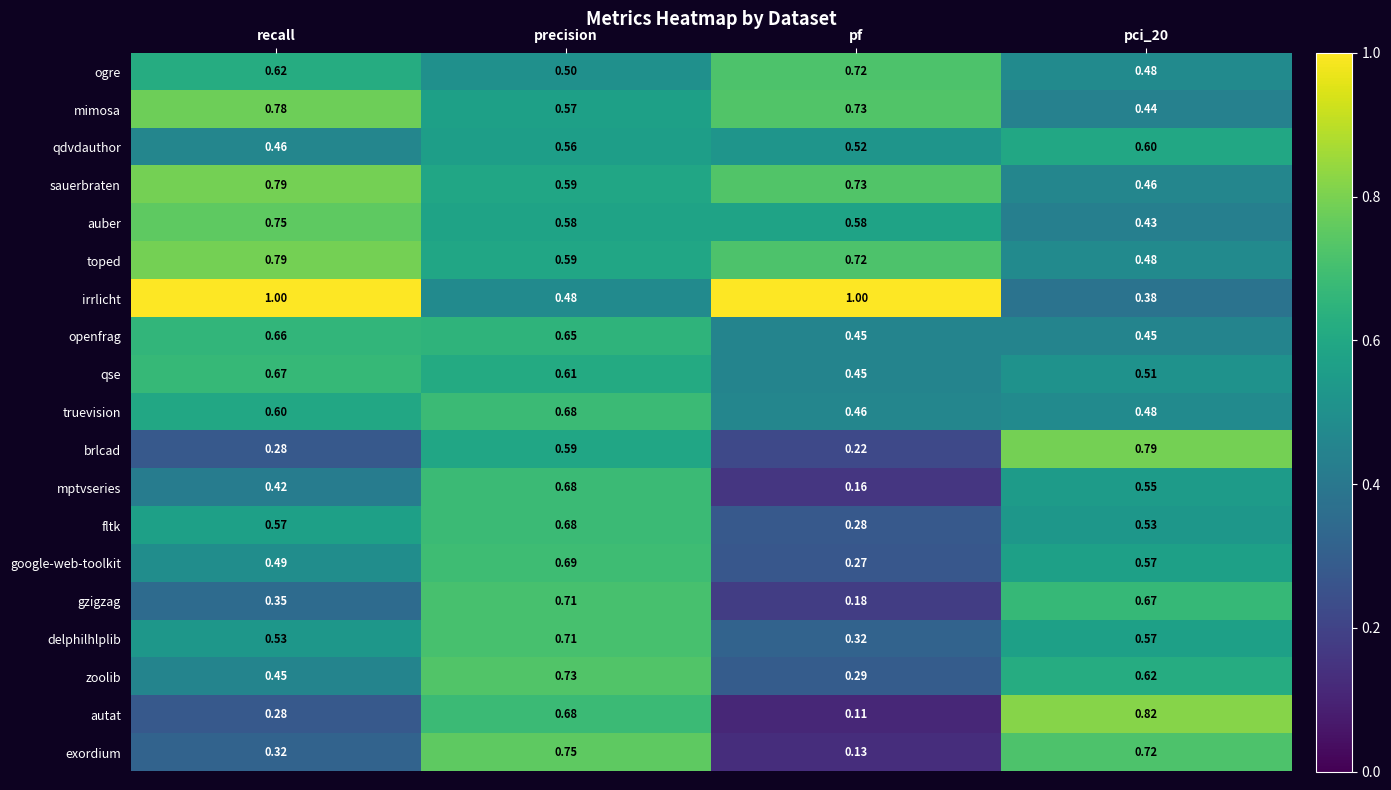

Which series has the largest range (max minus min)?

autat